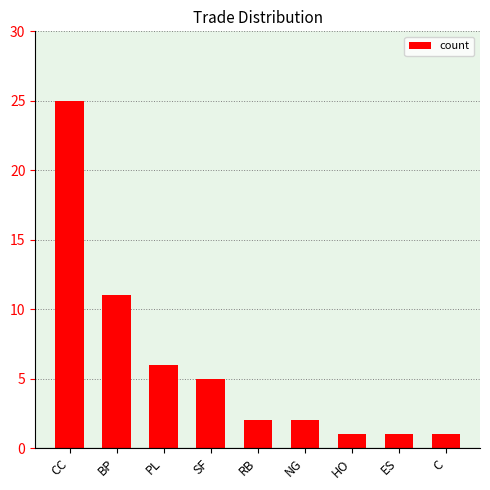

What is the label of the 2nd bar from the right?

ES